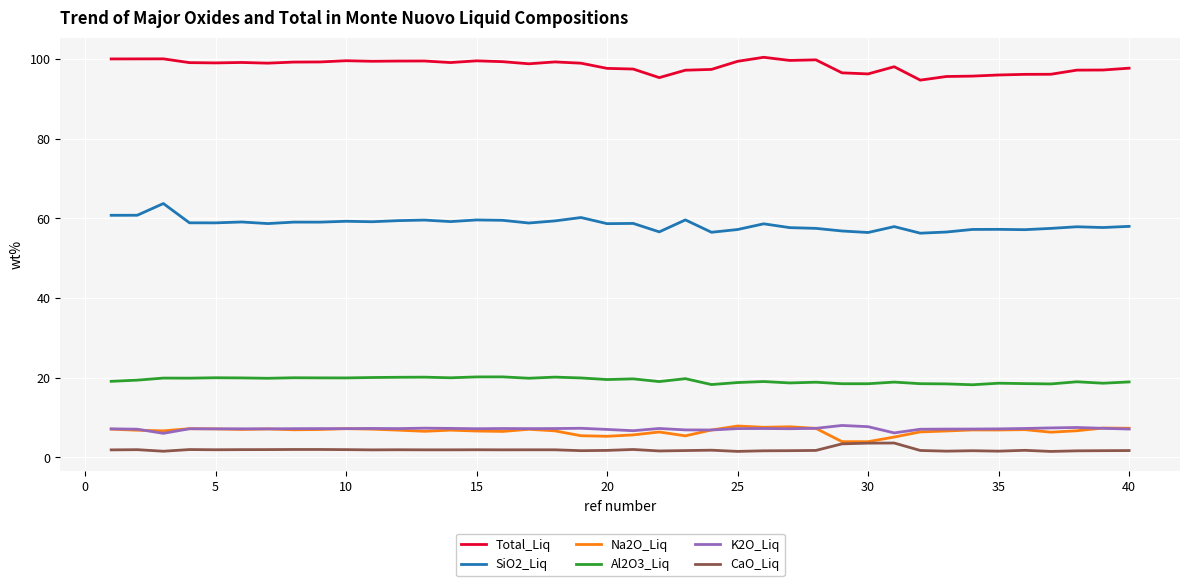

At how many categories does at least one series exceed 79?

40